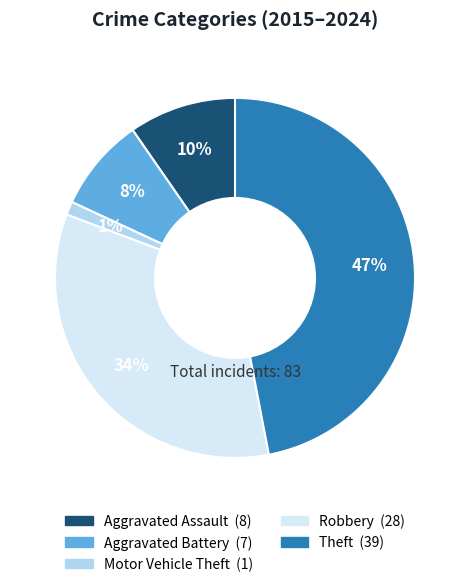

To the nearest percent, what is the combined percentage of Aggravated Battery and Aggravated Assault?

18%